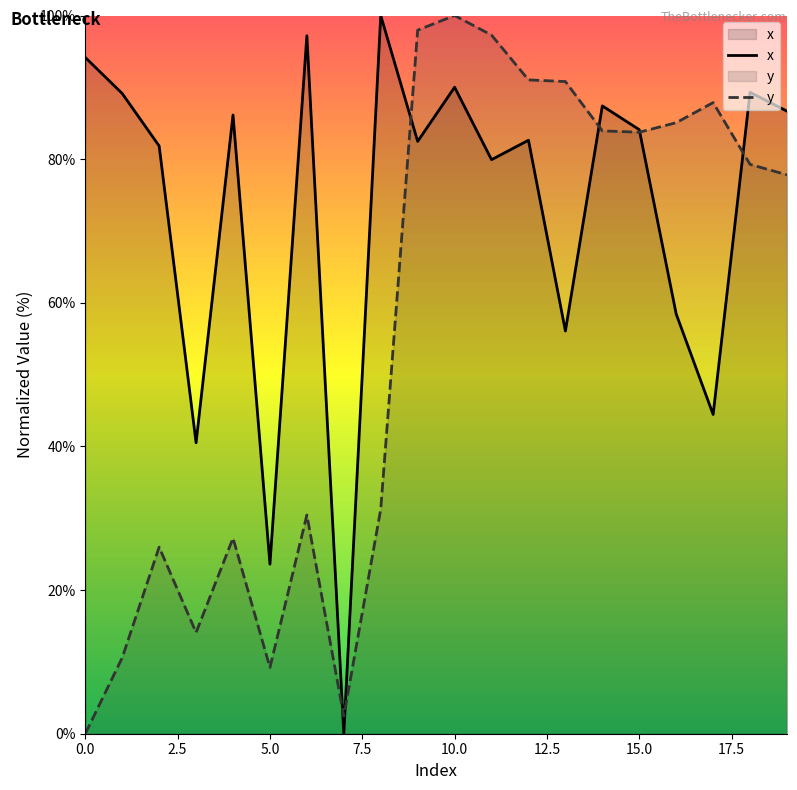

How many distinct data groups are displayed?

2